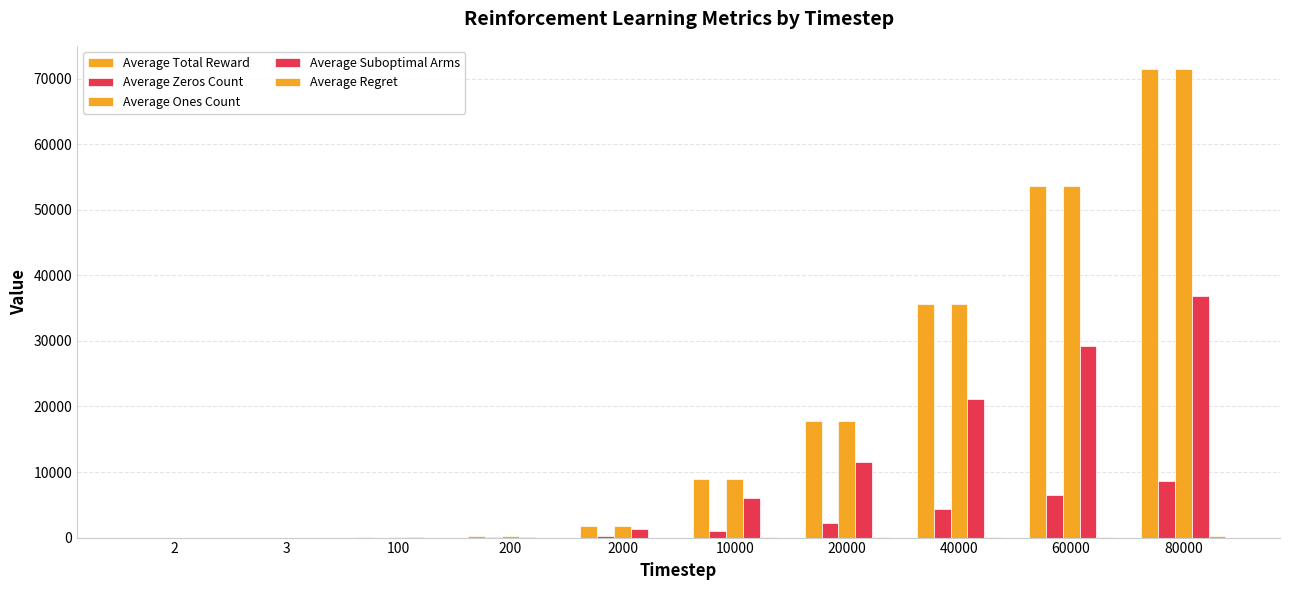

At which label does Average Ones Count reach its minimum?

2